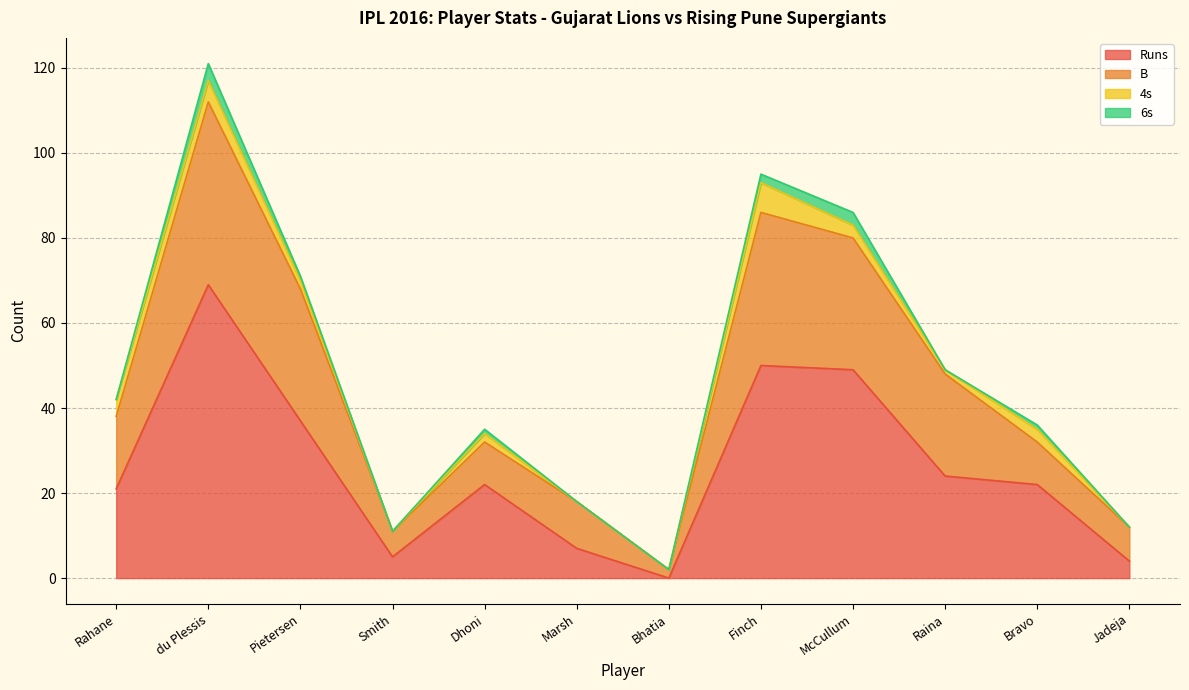

True or false: Runs and B intersect in this chart.

False